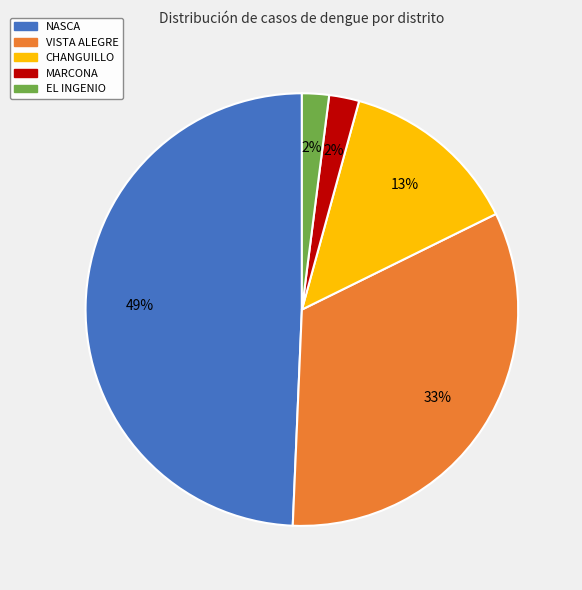

True or false: CHANGUILLO accounts for 13% of the total.

True